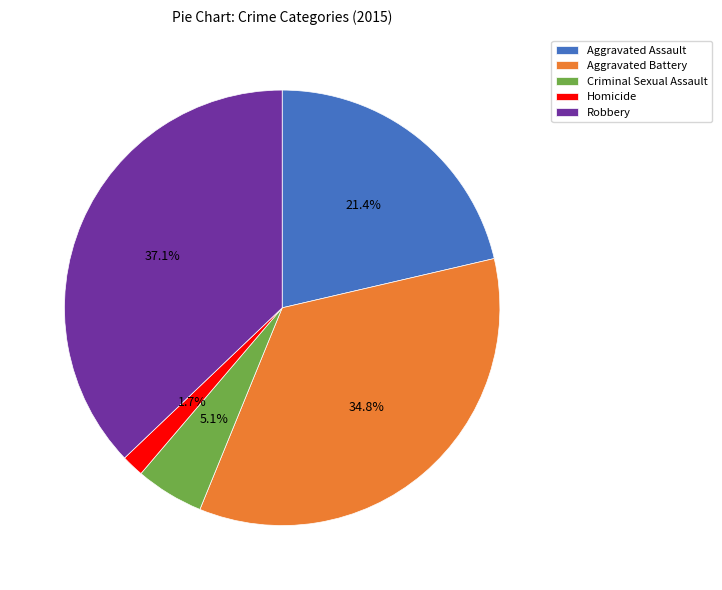

Which slice is the largest?

Robbery